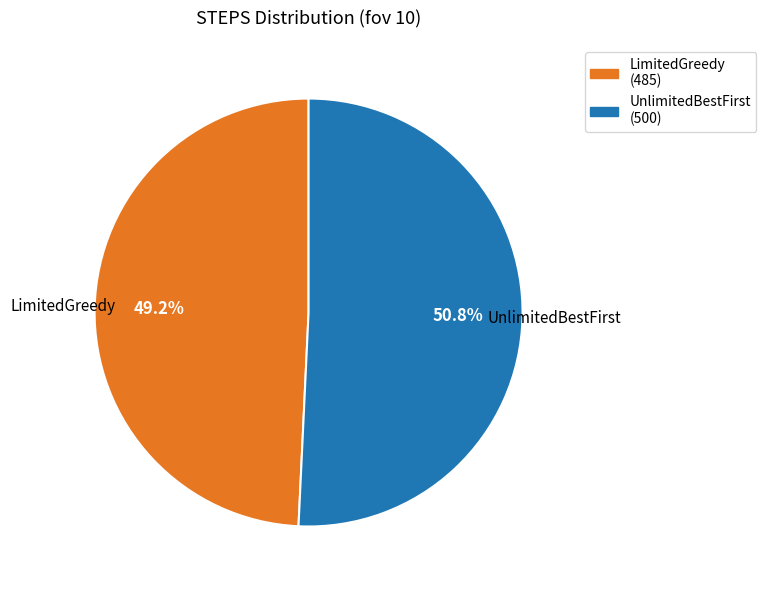

Is LimitedGreedy the majority of the pie?

No